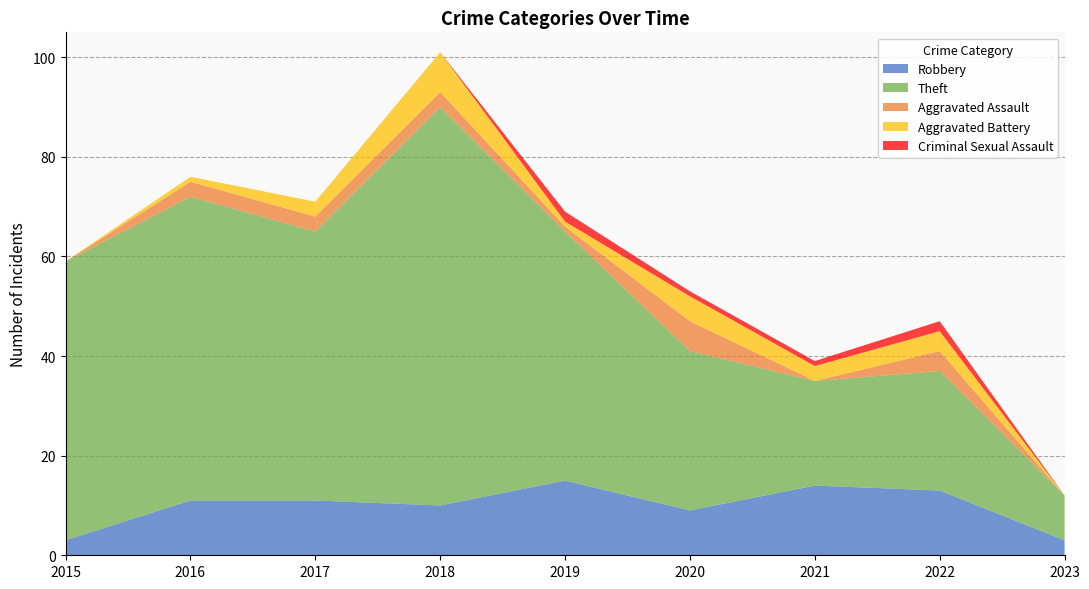

Reading left to right, transcribe all the data shown in this chart.

Robbery: 3	11	11	10	15	9	14	13	3
Theft: 56	61	54	80	50	32	21	24	9
Aggravated Assault: 0	3	3	3	1	6	0	4	0
Aggravated Battery: 0	1	3	8	1	5	3	4	0
Criminal Sexual Assault: 0	0	0	0	2	1	1	2	0